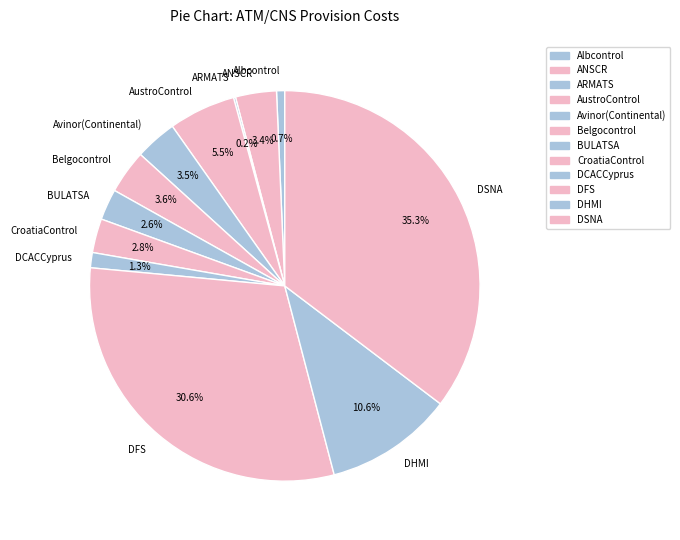

Combined, what portion of the pie is AustroControl and DCACCyprus?

6.8%